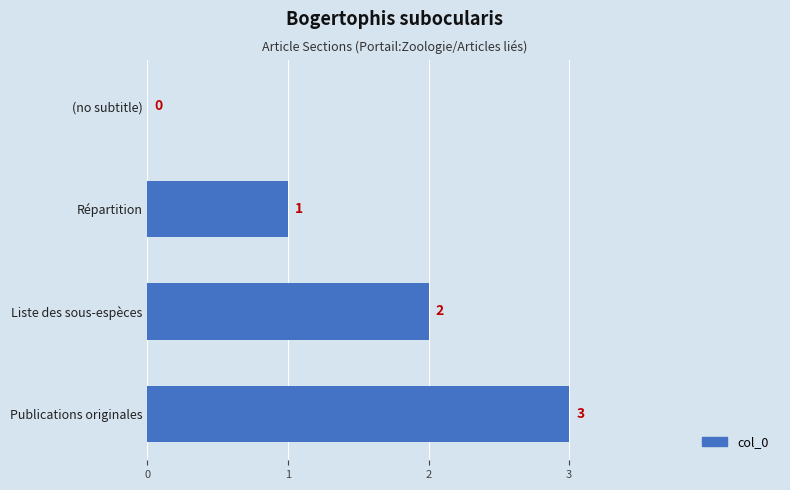

Where is the data nearest to the value 1?

Répartition